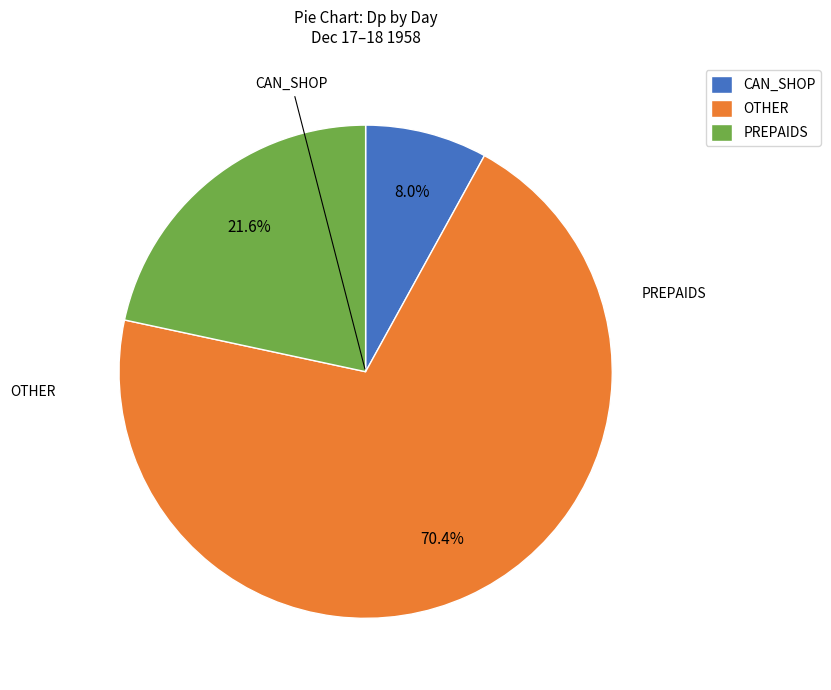

Rank the categories by value from lowest to highest.

CAN_SHOP, PREPAIDS, OTHER